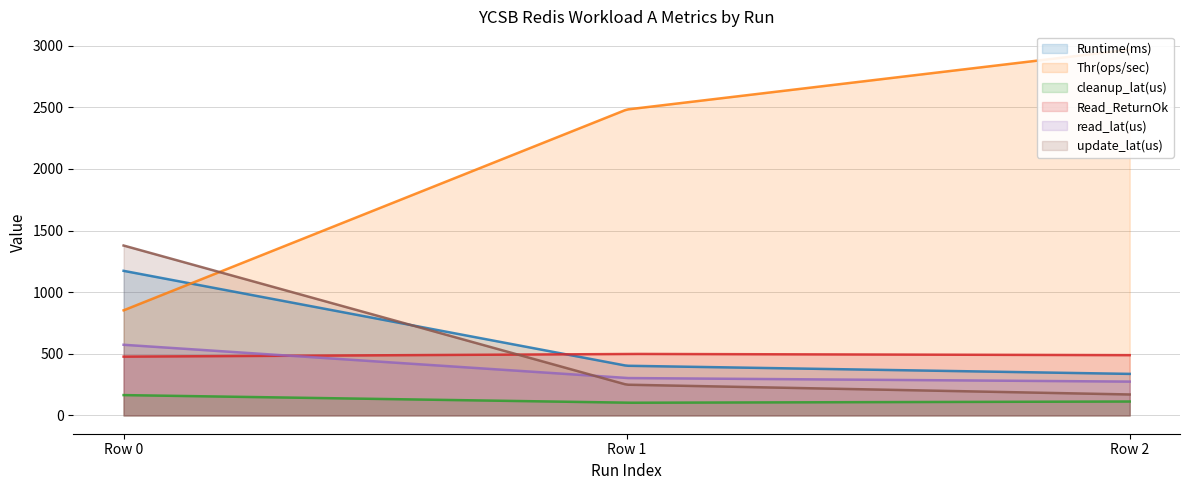

Which has a higher value, Row 2 or Row 1?

Row 1